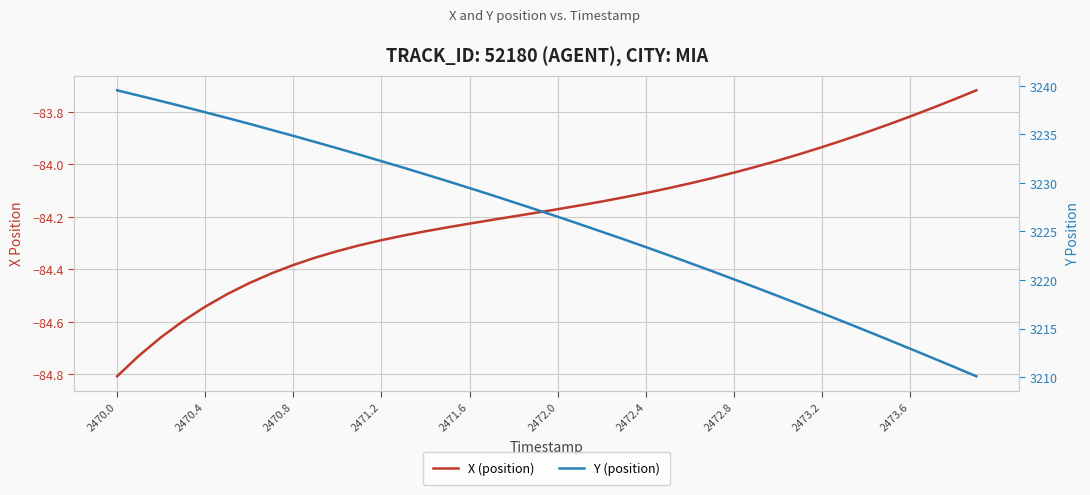

What is the sum of all Y (position) values?

129046.3